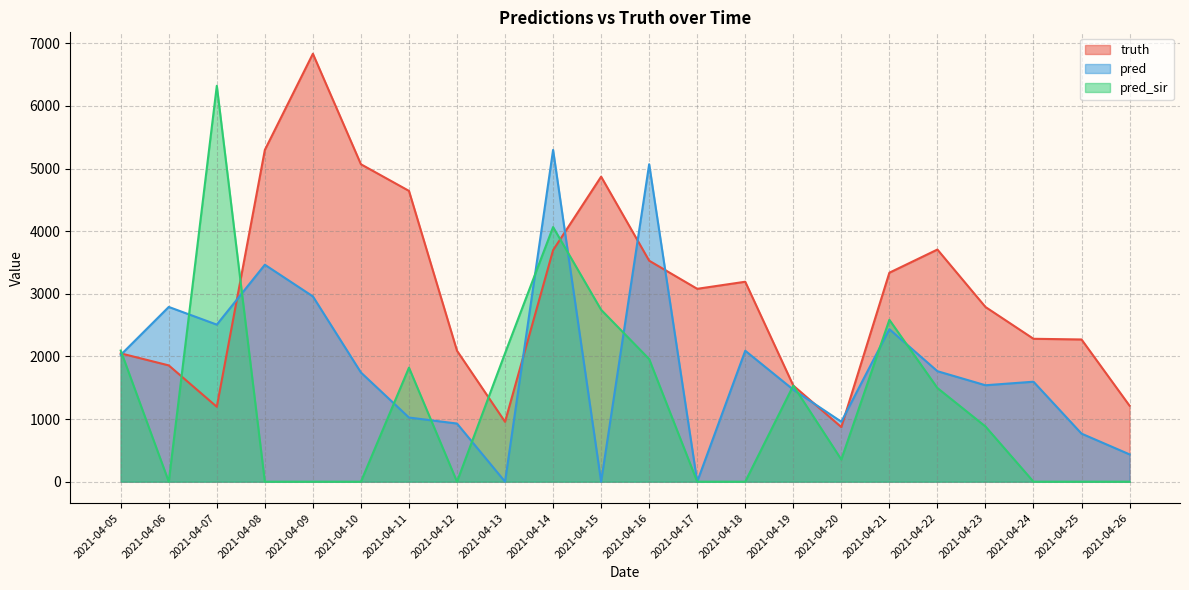

Where is pred nearest to the value 2649?

2021-04-07